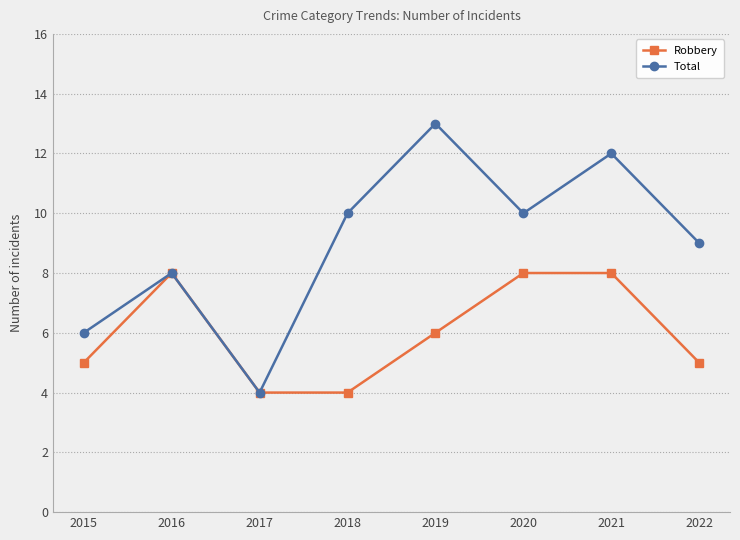

The Total series shows 4 at 2017. True or false?

True